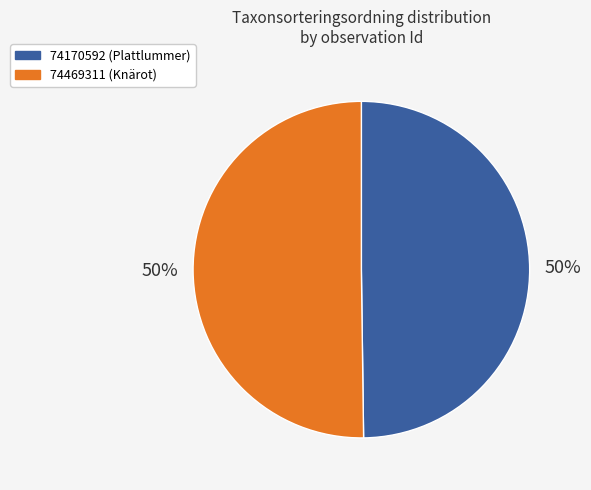

What is the ratio of the value at 74170592 (Plattlummer) to the value at 74469311 (Knärot)?

1.0